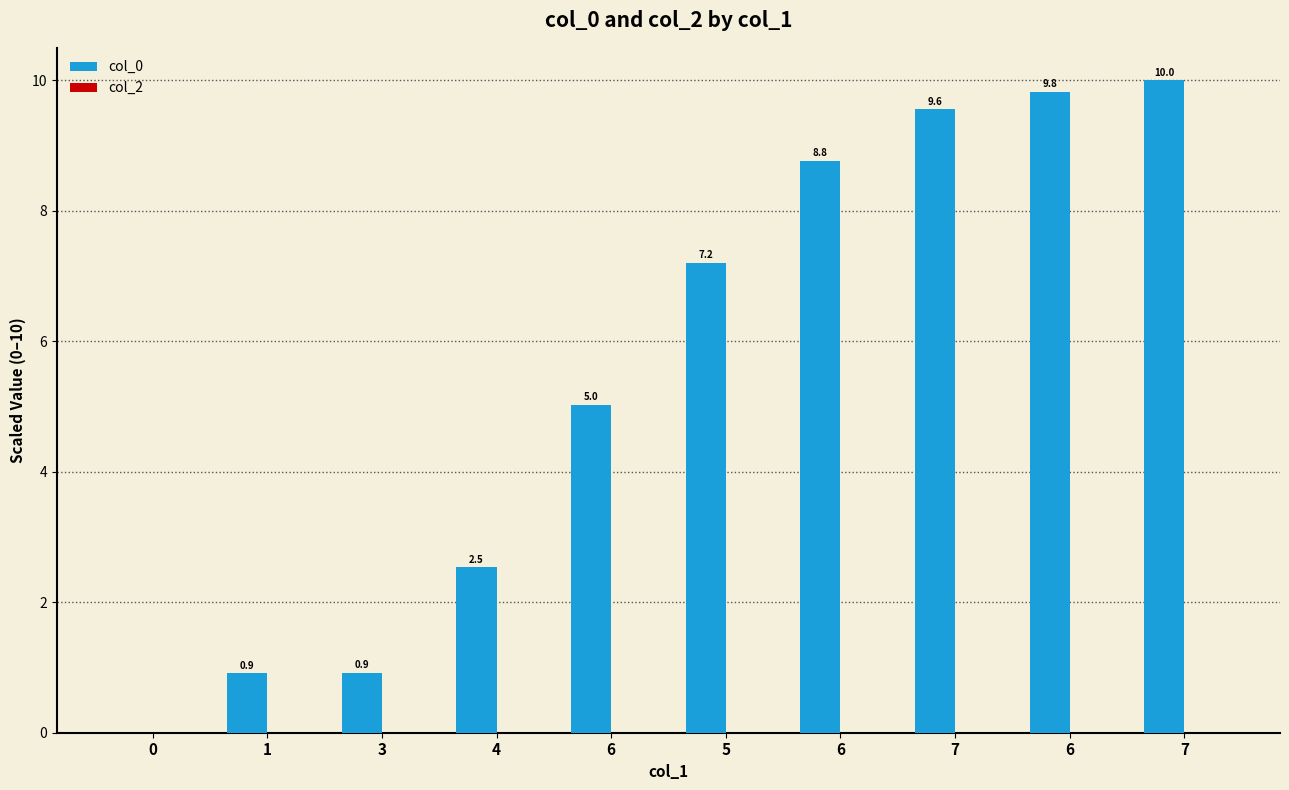

Count the number of values greater than 7.

5